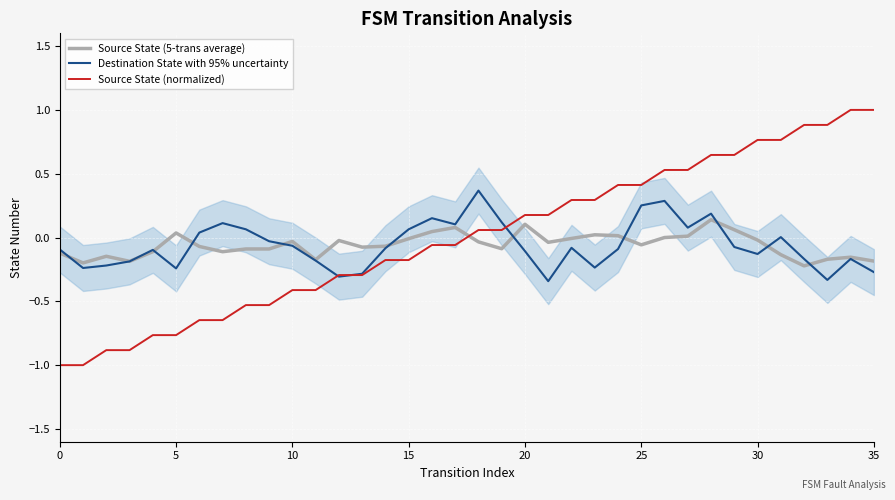

Which series has the largest total across all categories?

Source State (normalized)